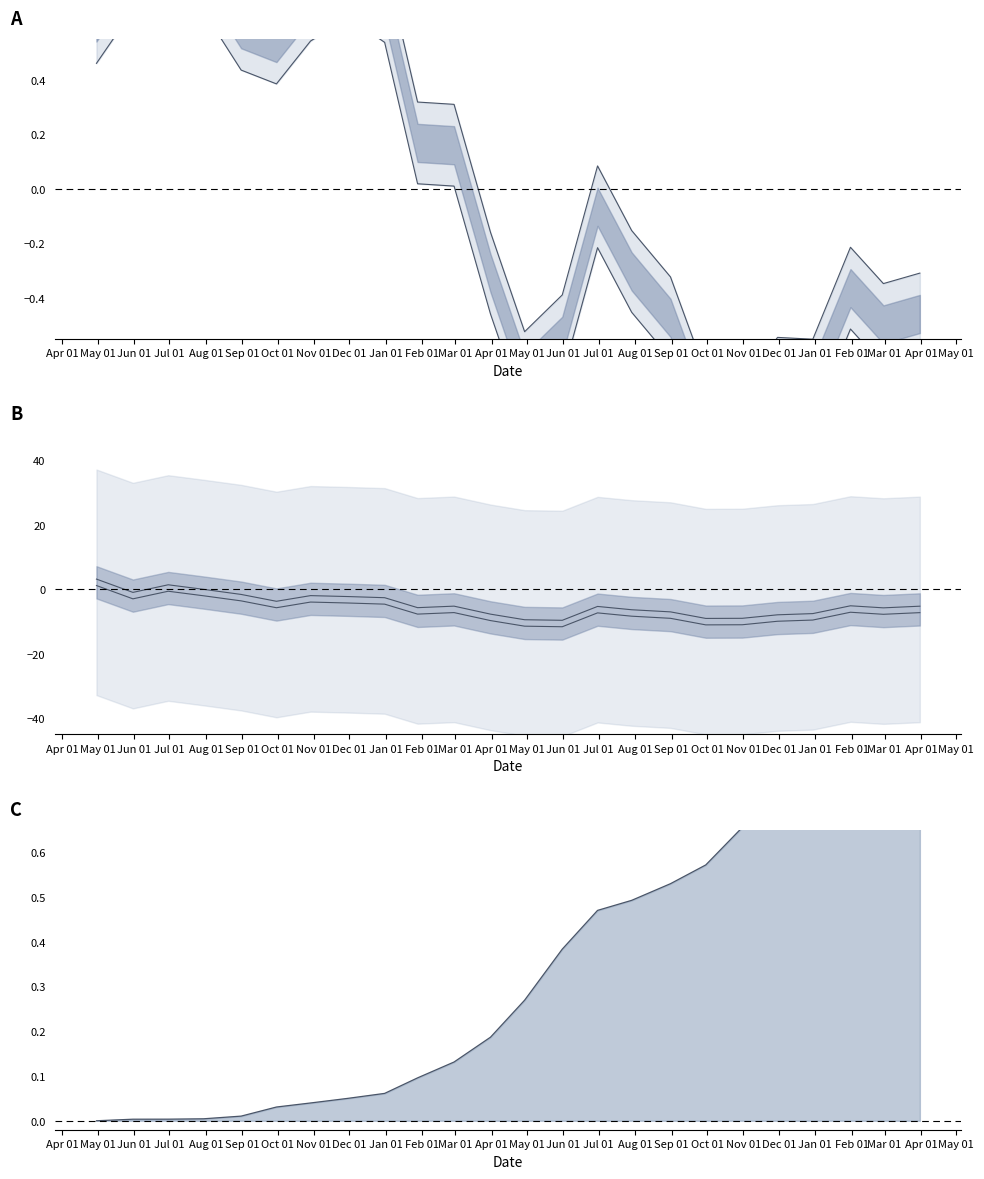

Is the value of PE upper line at Feb 01 greater than the value of szse innovation100 lower at Apr 01?

No